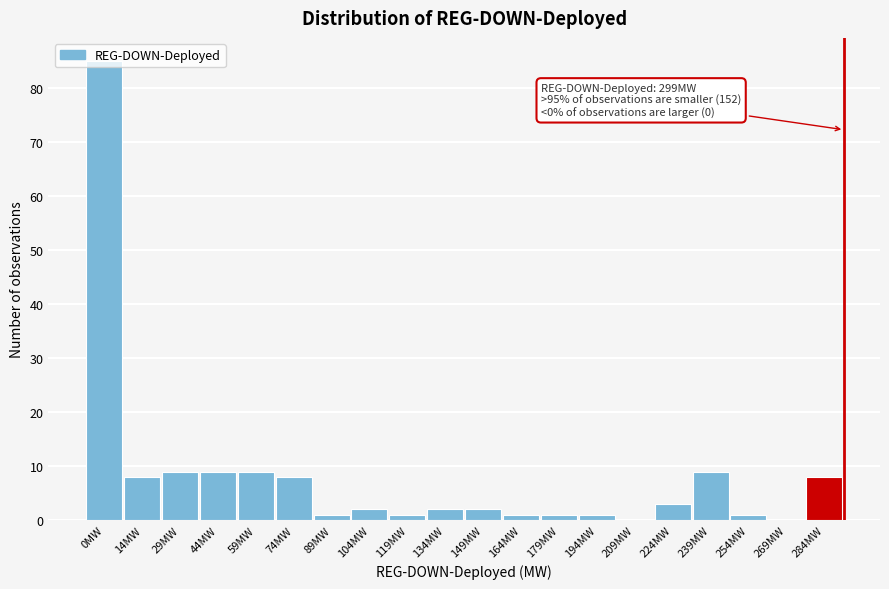

At which category does the chart reach its peak across all series?

0MW